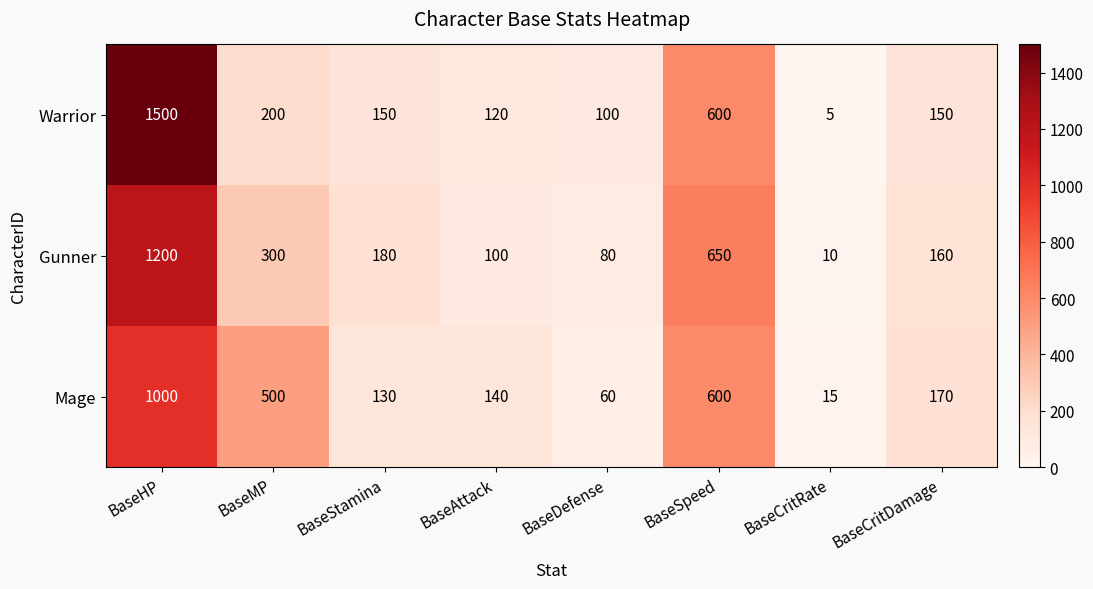

Which label corresponds to the largest value in the chart?

BaseHP